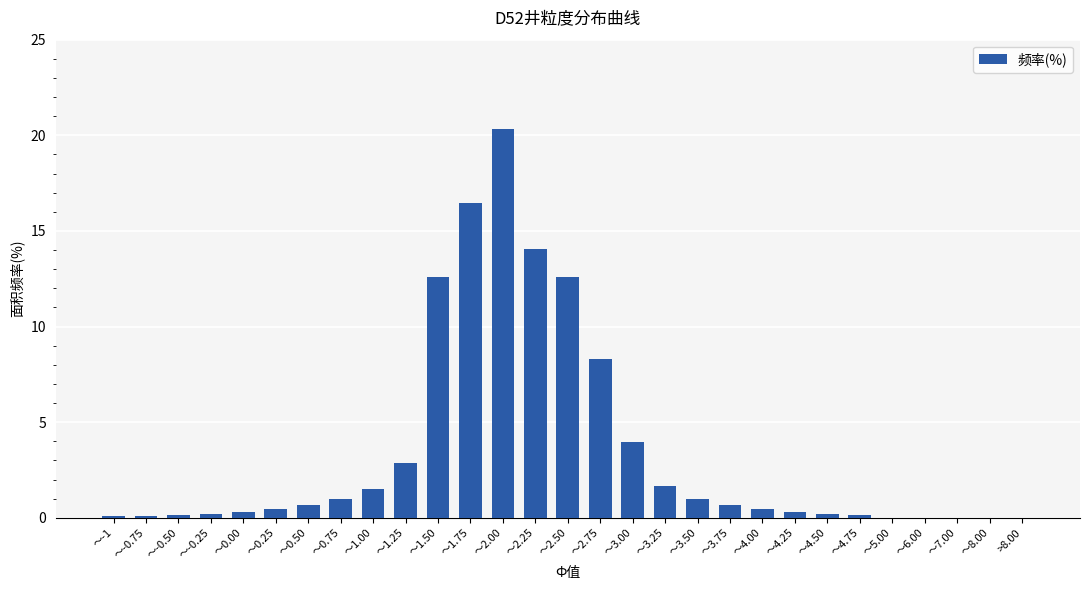

Between ～3.75 and ～8.00, which is larger?

～3.75